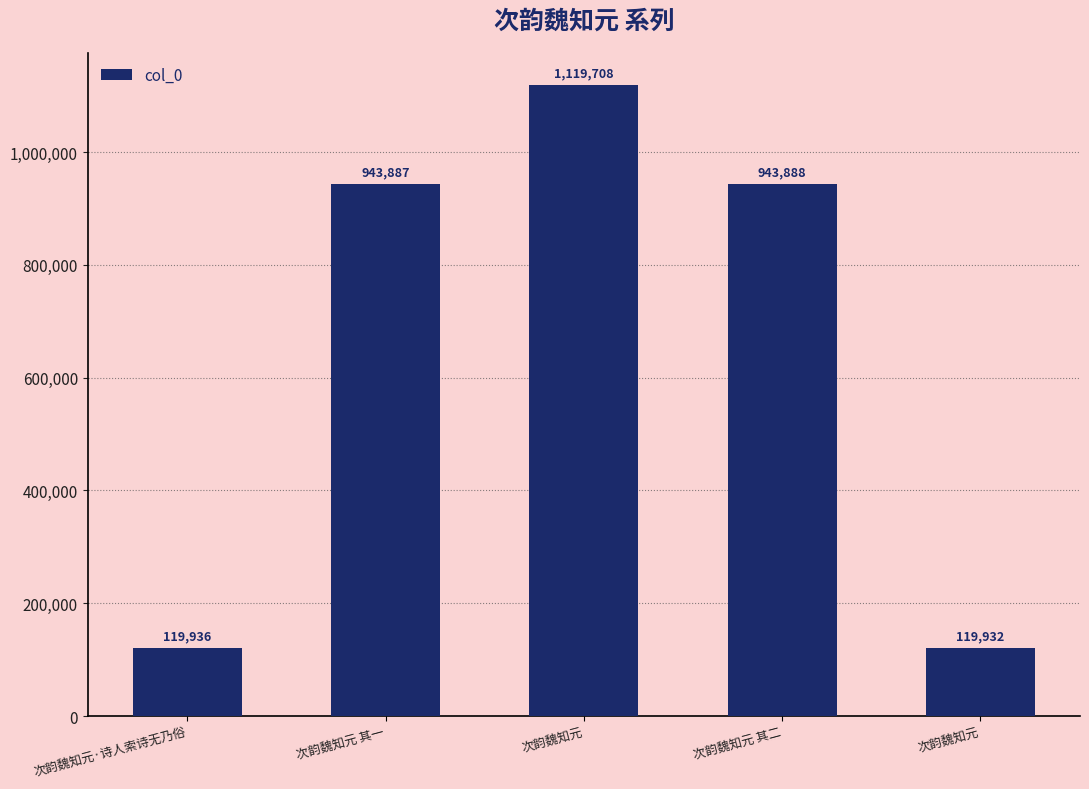

What is the smallest value displayed?

119932